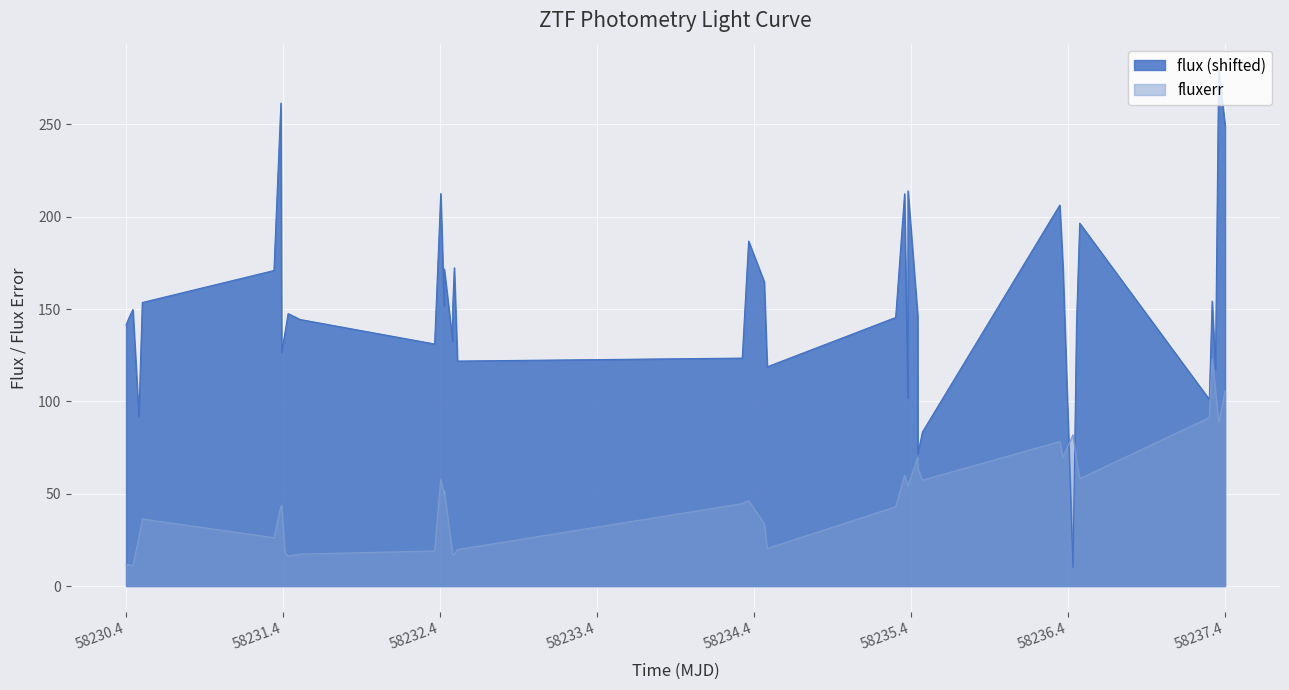

How many values in the flux series are below 147?

20